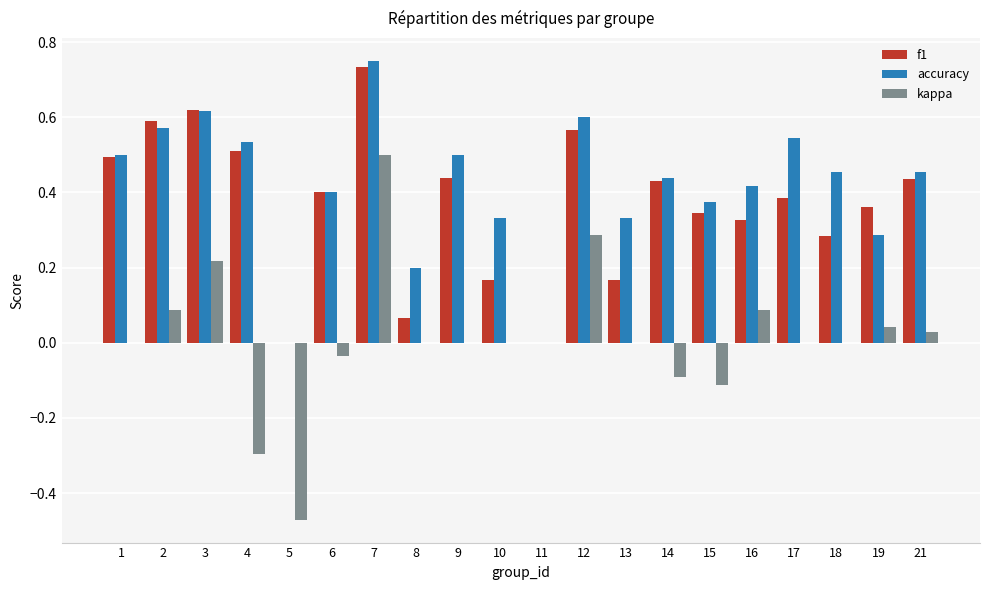

Which series changed the most between 7 and 19?

accuracy